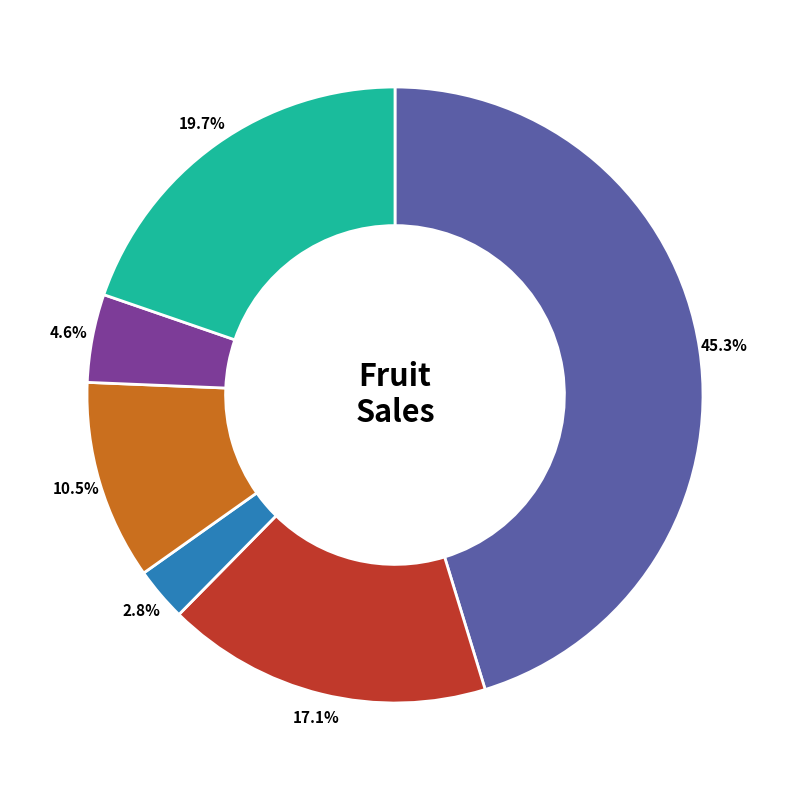

Is there any slice that represents more than half of the pie?

No